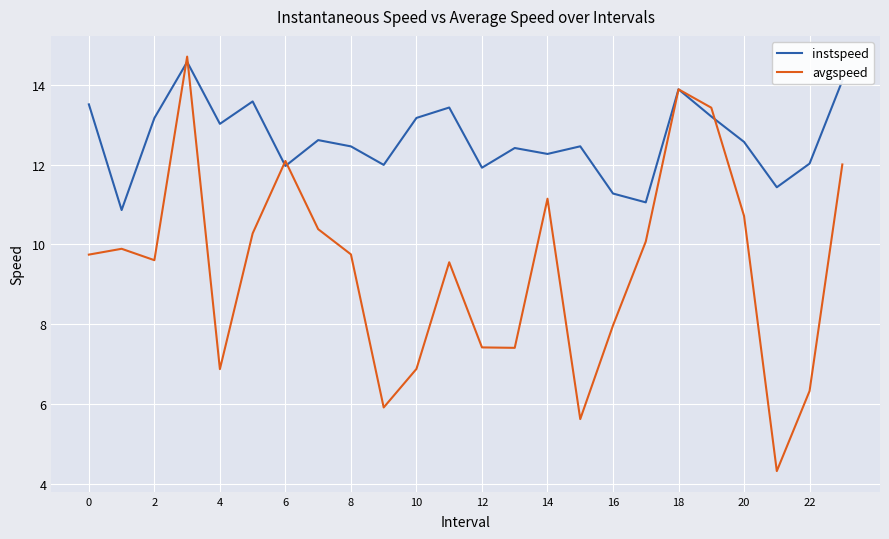

How many lines are shown in the chart?

2